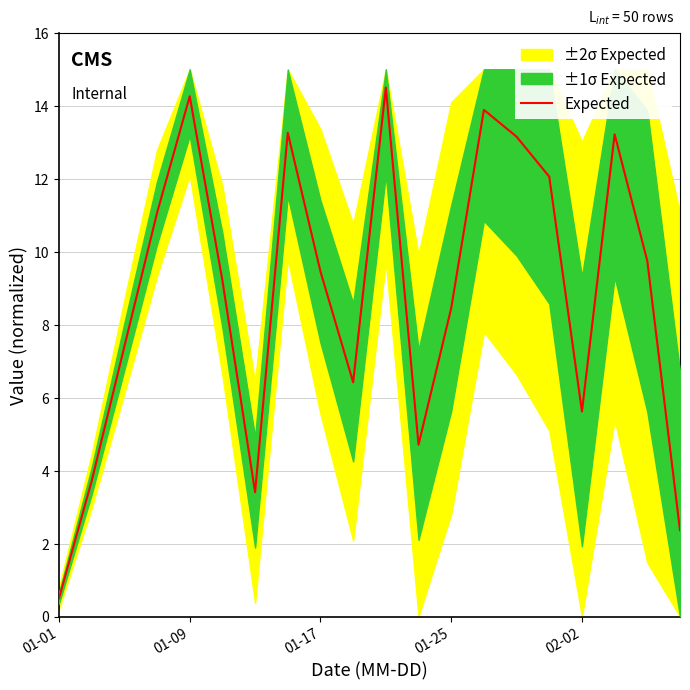

At which category does the chart reach its peak across all series?

10